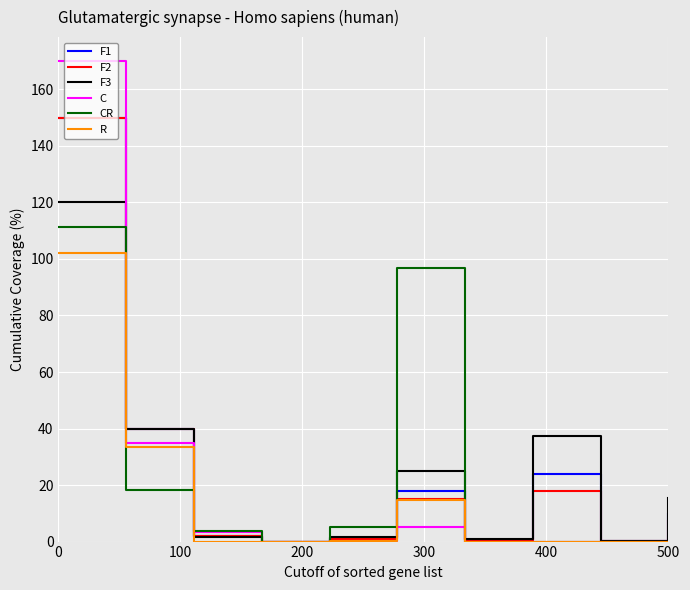

Which series has the largest range (max minus min)?

C